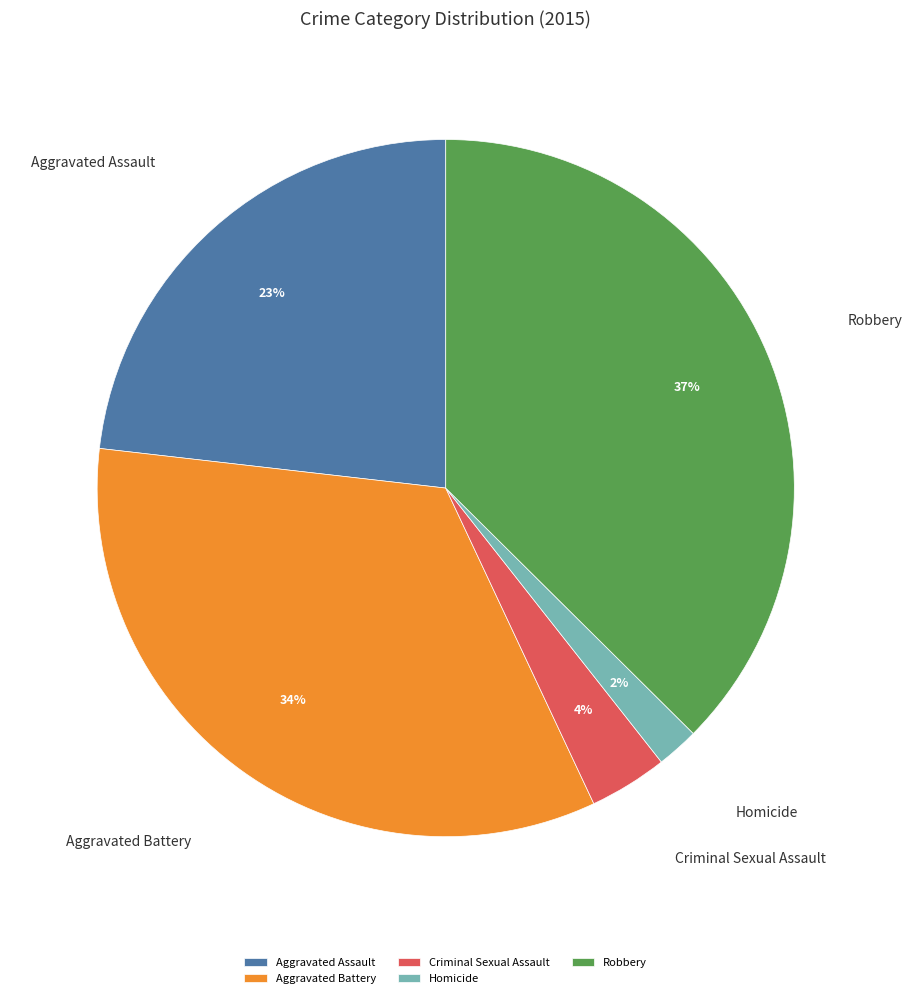

Which category has the biggest portion of the pie?

Robbery